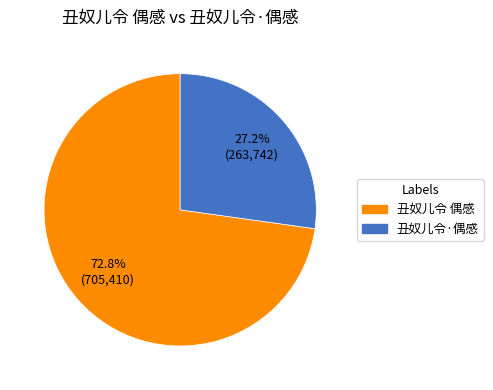

To the nearest percent, what portion does 丑奴儿令 偶感 represent?

73%